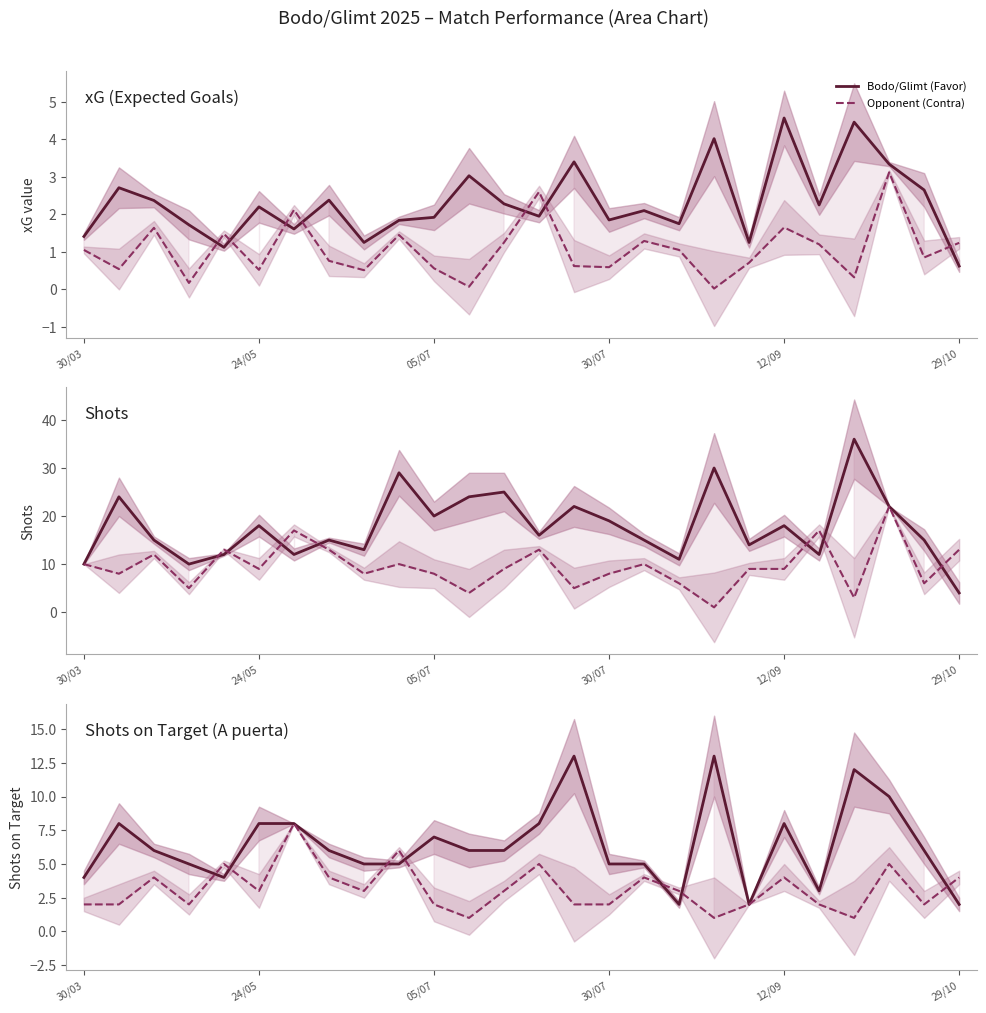

The Bodo/Glimt (Favor) series shows 6 at 12. True or false?

True